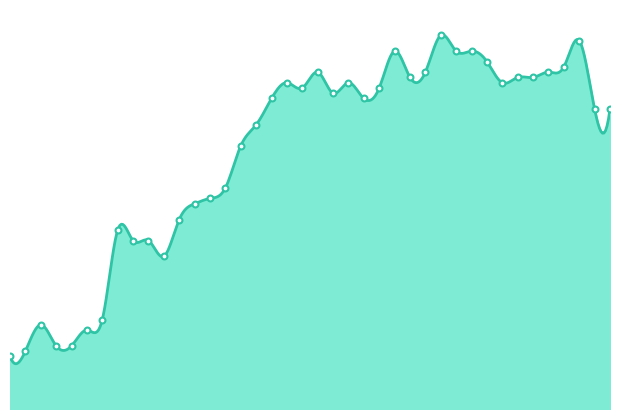

Which has a higher value, 12:15 or 13:00?

13:00